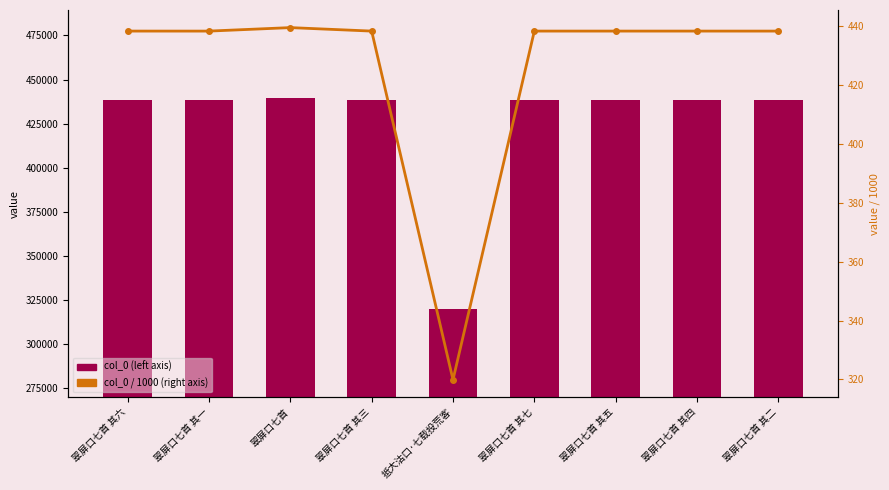

Is the value of col_0 / 1000 (right axis) at 抵大沽口·七载投荒客 greater than the value of col_0 (left axis) at 翠屏口七首 其三?

No